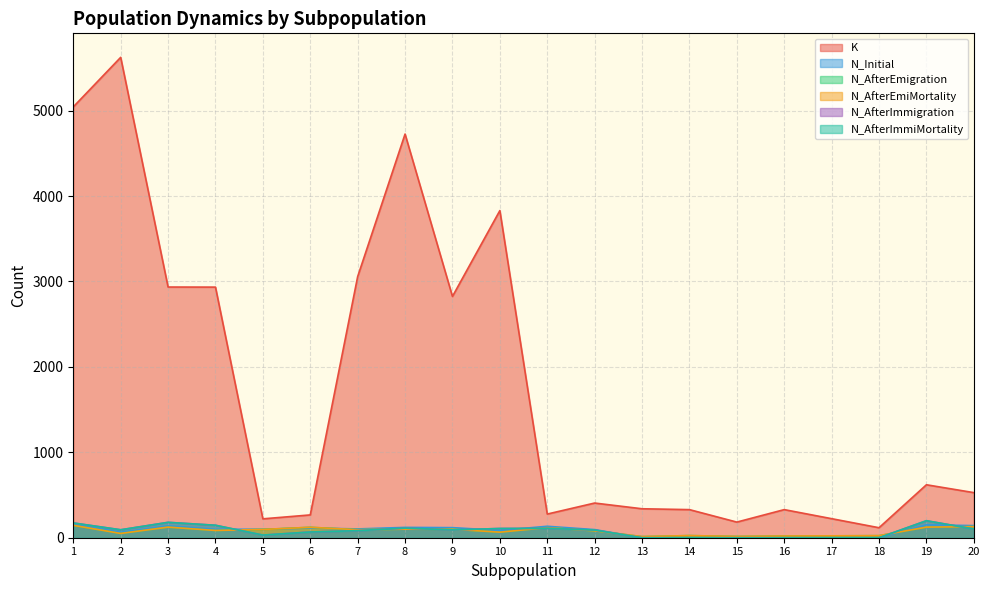

Is it true that N_AfterEmiMortality equals 70 at 11?

False